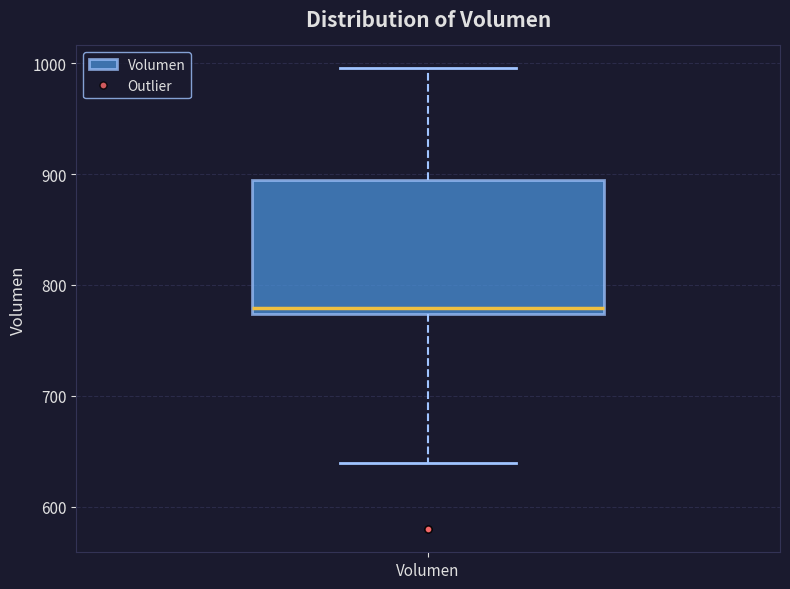

Where does the median line of the box for Volumen sit on the y-axis? The values are not printed on the chart, so give them approximately, as read against the axis.

780